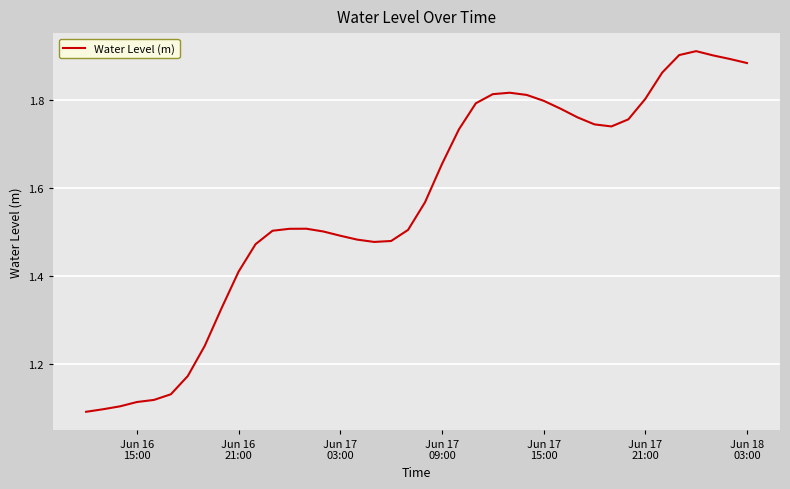

What is the difference between the maximum and minimum values?

0.8